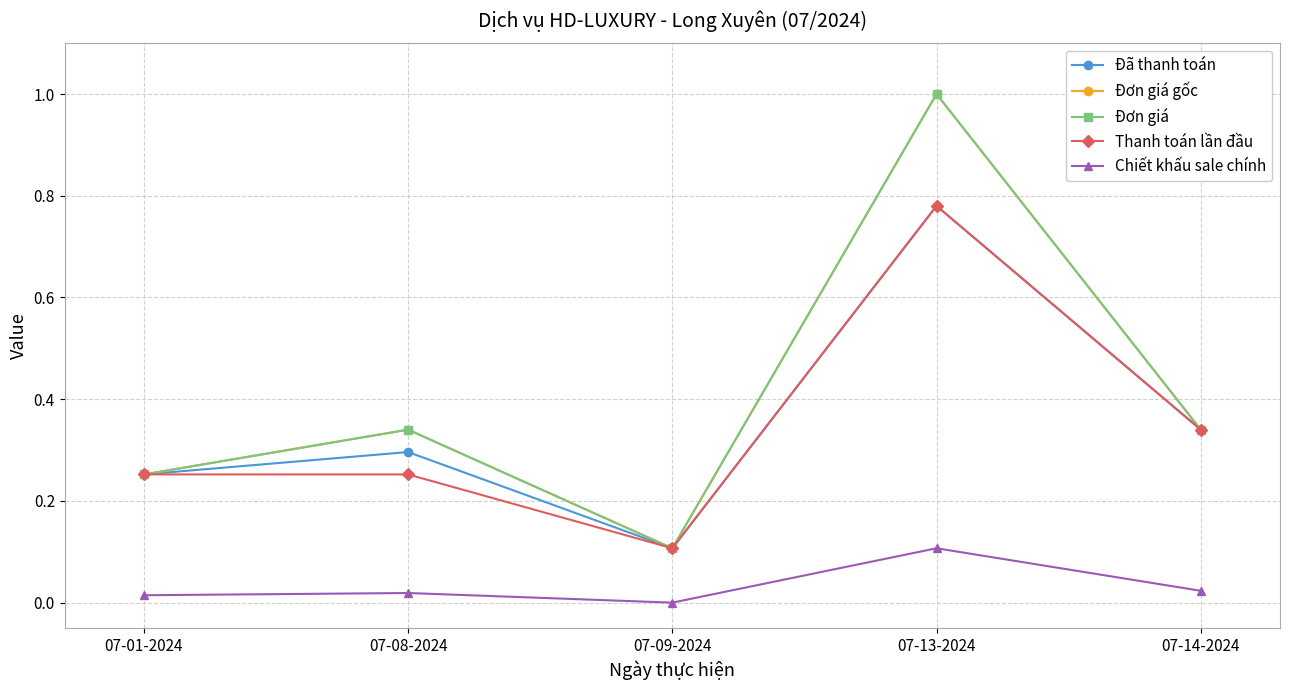

True or false: Đã thanh toán and Chiết khấu sale chính cross at least once.

False